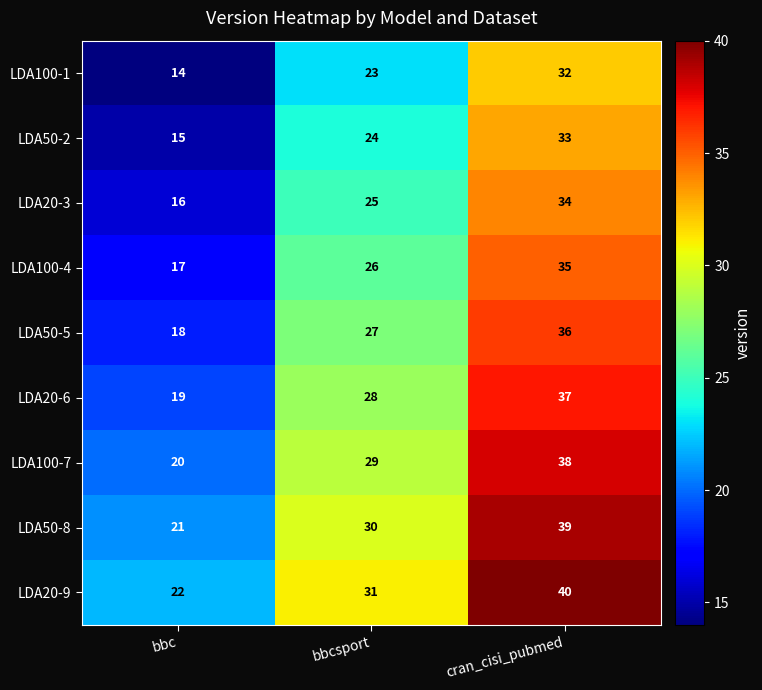

At which label is LDA50-2 closest to 24?

bbcsport